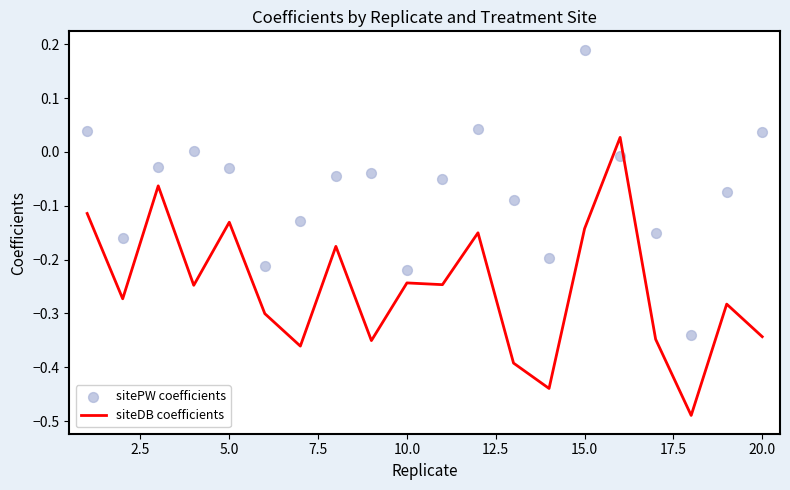

What are all the series names shown in the legend?

siteDB coefficients, sitePW coefficients